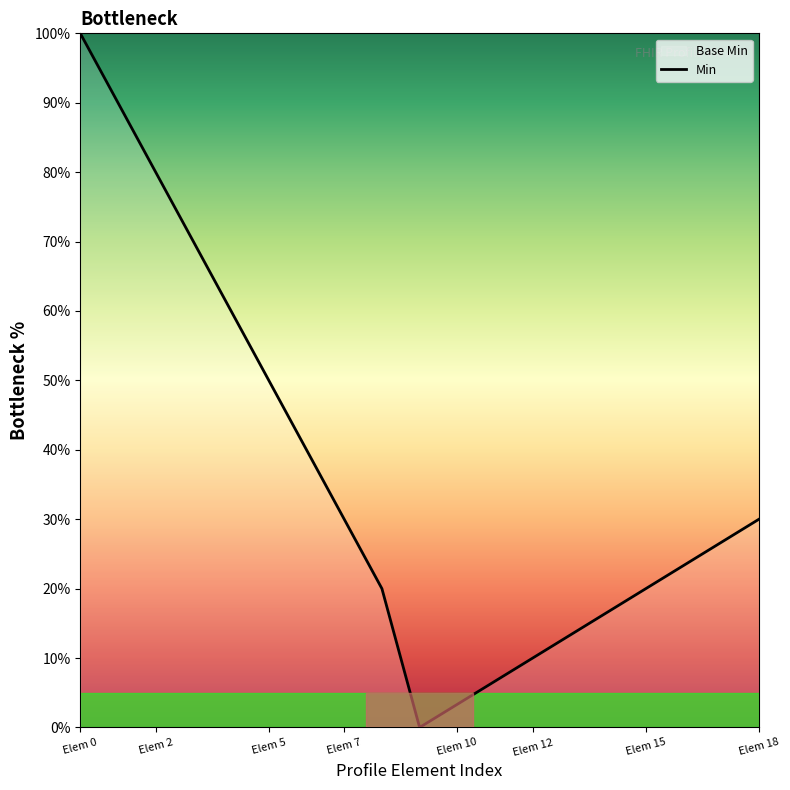

What is the ratio of the value at Elem 2 to the value at Elem 7?

2.7